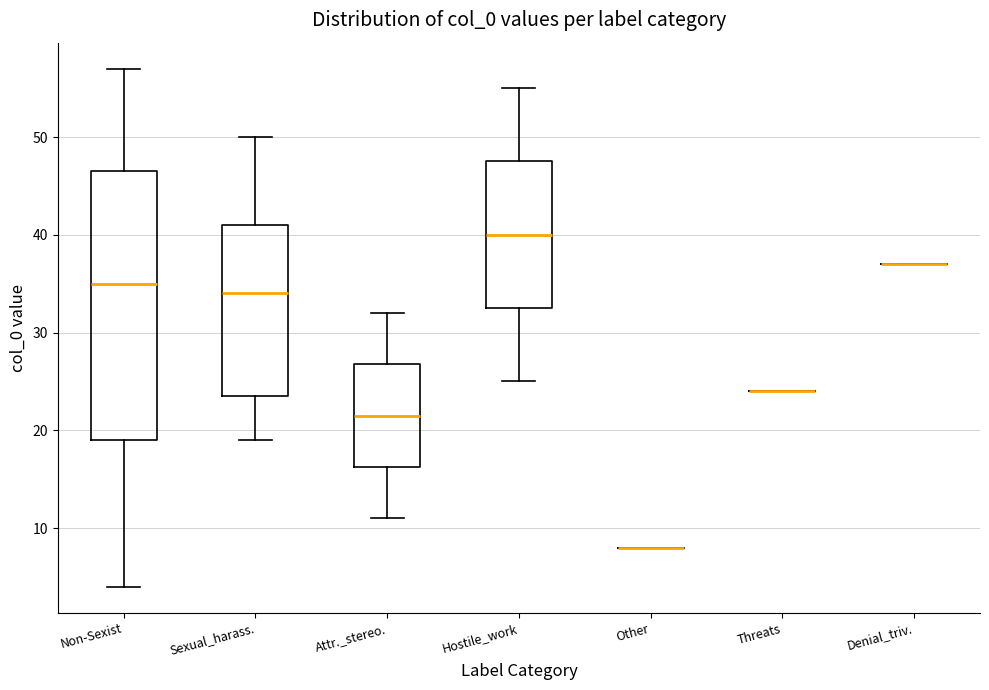

Reading left to right, transcribe this box plot: for each box, give where its median line is, the range the box spans, and where its two whiskers end, as read against the y-axis. The values are not printed on the chart, so give them approximately, as read against the axis.

Non-Sexist: median 35, box 19 to 47, whiskers 4 to 57
Sexual_harass.: median 34, box 24 to 41, whiskers 19 to 50
Attr._stereo.: median 22, box 16 to 27, whiskers 11 to 32
Hostile_work: median 40, box 33 to 48, whiskers 25 to 55
Other: box collapsed to a line at 8, whiskers 8 to 8
Threats: box collapsed to a line at 24, whiskers 24 to 24
Denial_triv.: box collapsed to a line at 37, whiskers 37 to 37